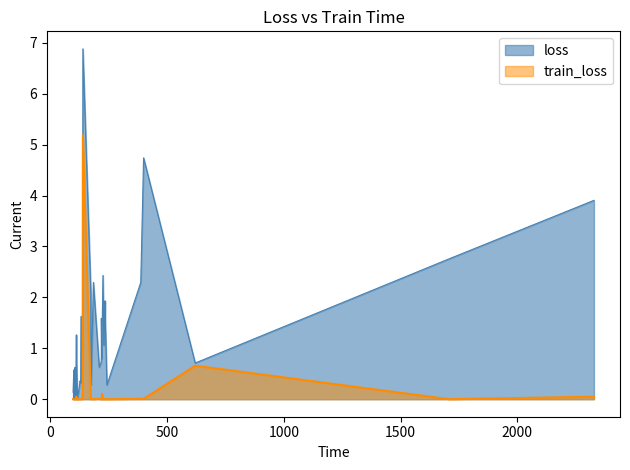

At 29, list the series in order from largest to smallest.

loss, train_loss